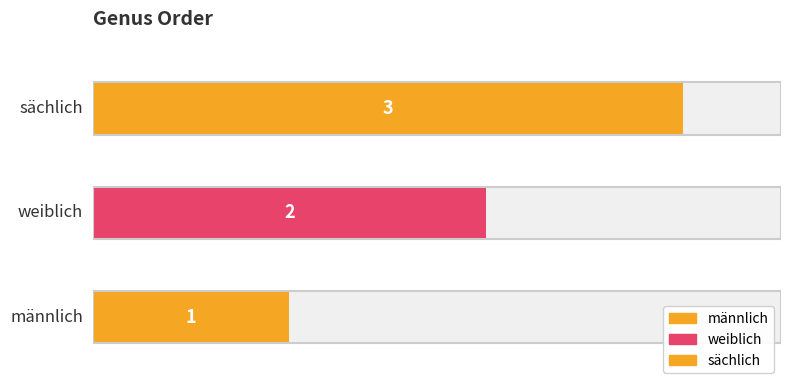

Count the number of values greater than 2.

1